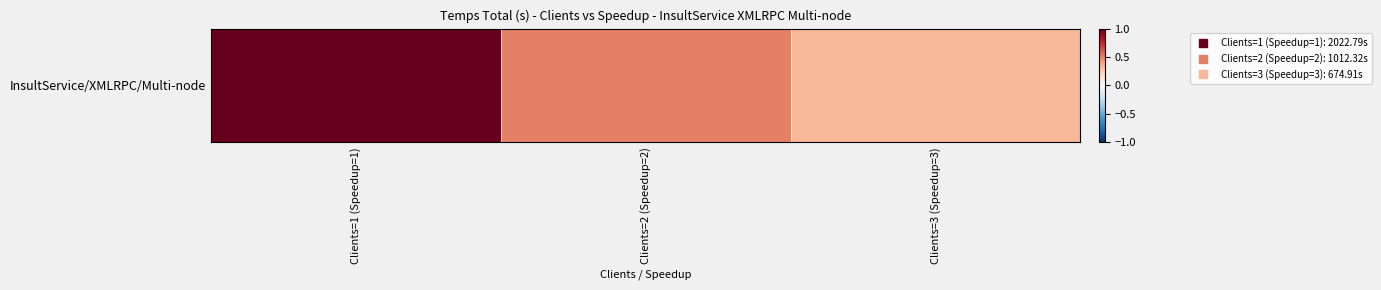

The chart shows a value of 0.3 at Clients=3 (Speedup=3). True or false?

True